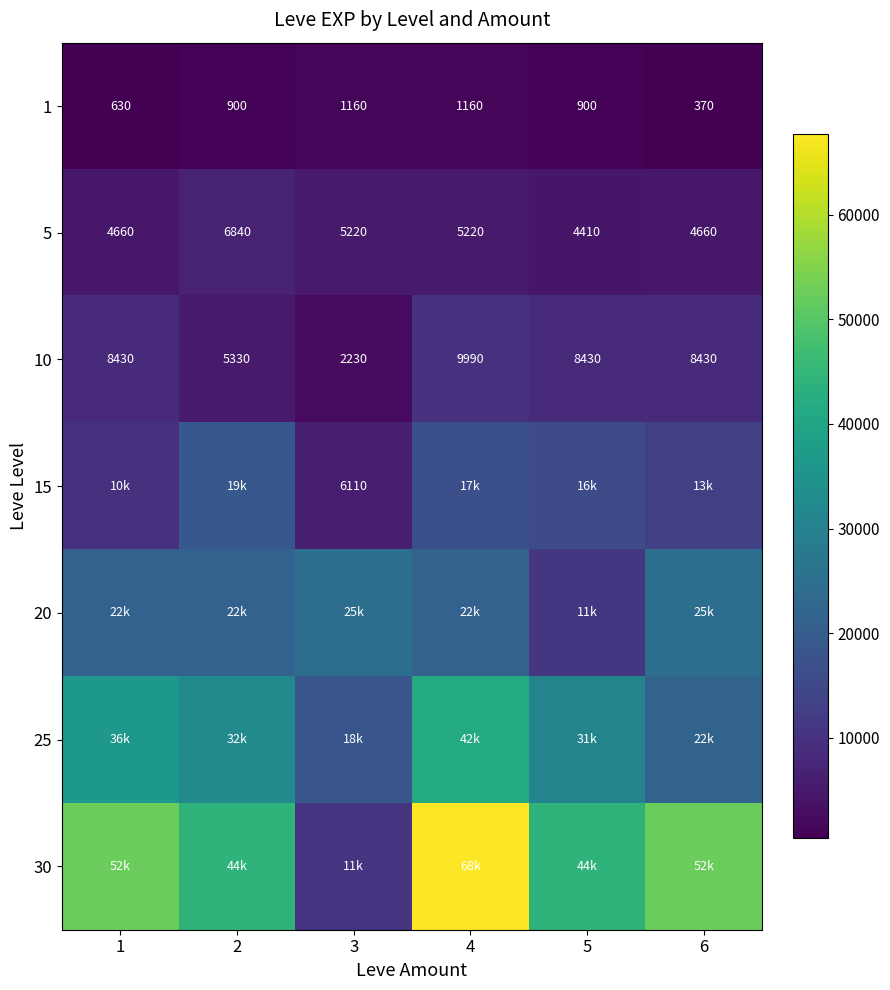

Is it true that 1 equals 939 at 1?

False